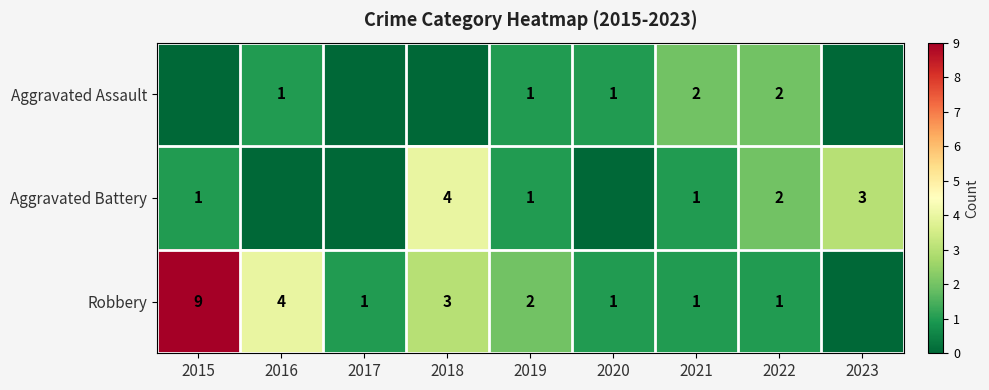

What is the total value across all series at 2021?

4